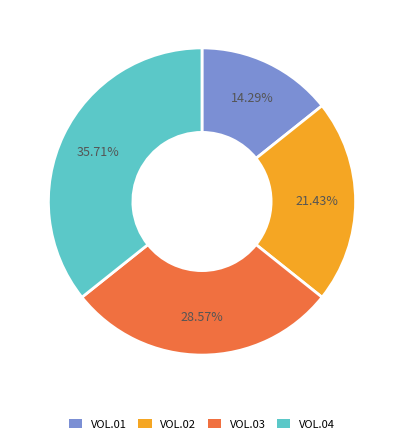

To the nearest percent, what is the difference between the largest and smallest slice percentages?

21%